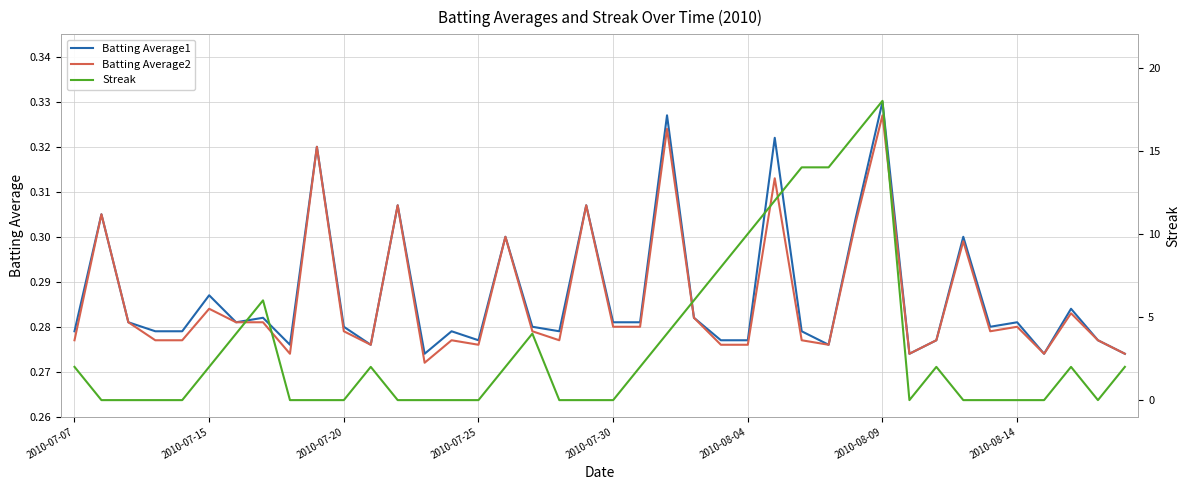

What are all the series names shown in the legend?

Batting Average1, Batting Average2, Streak